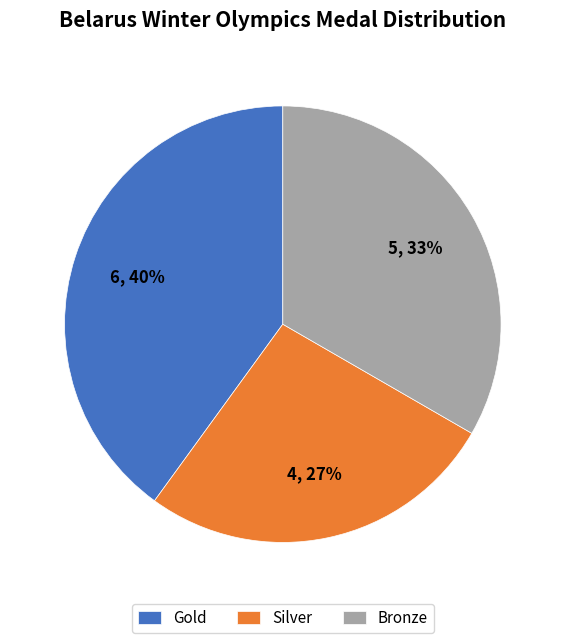

Do Gold and Bronze together represent more than half of the pie?

Yes